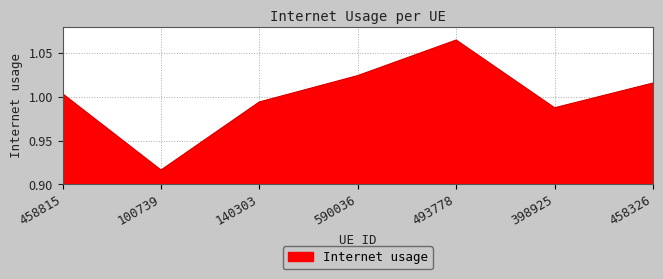

What position from the left is 493778?

5